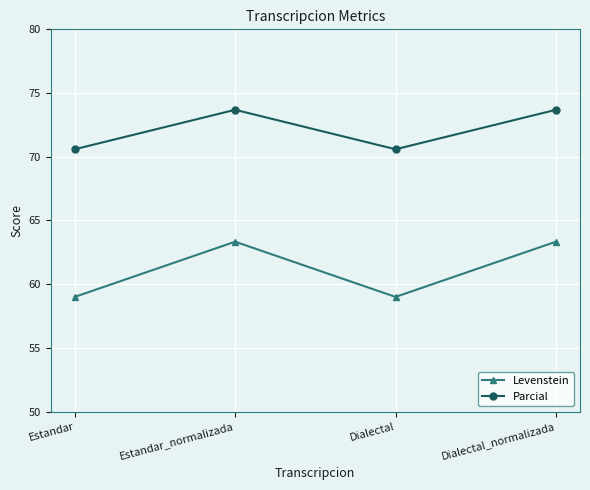

What is the sum of the Levenstein values at Dialectal_normalizada and Dialectal?

122.3